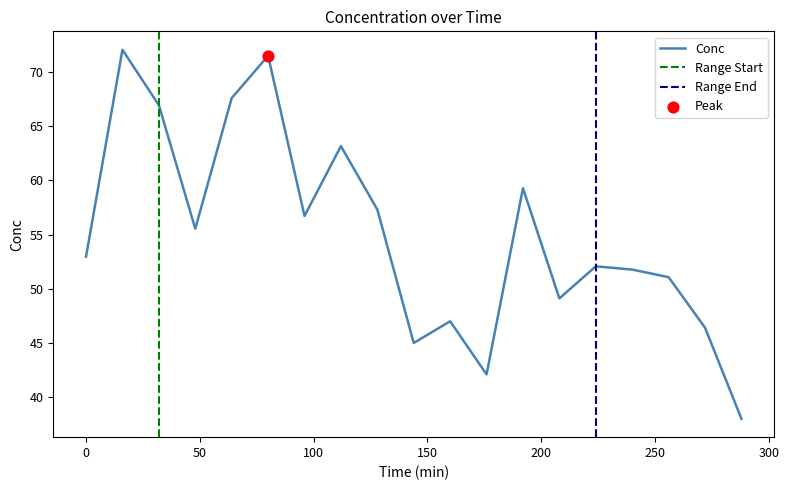

Approximately how many times larger is the value at 128 compared to 224?

1.1